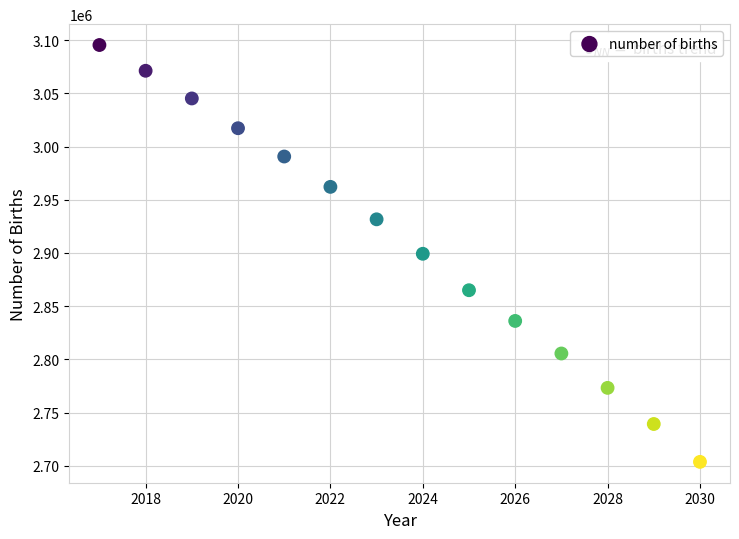

What is the range of Y values (max minus min)?

391800